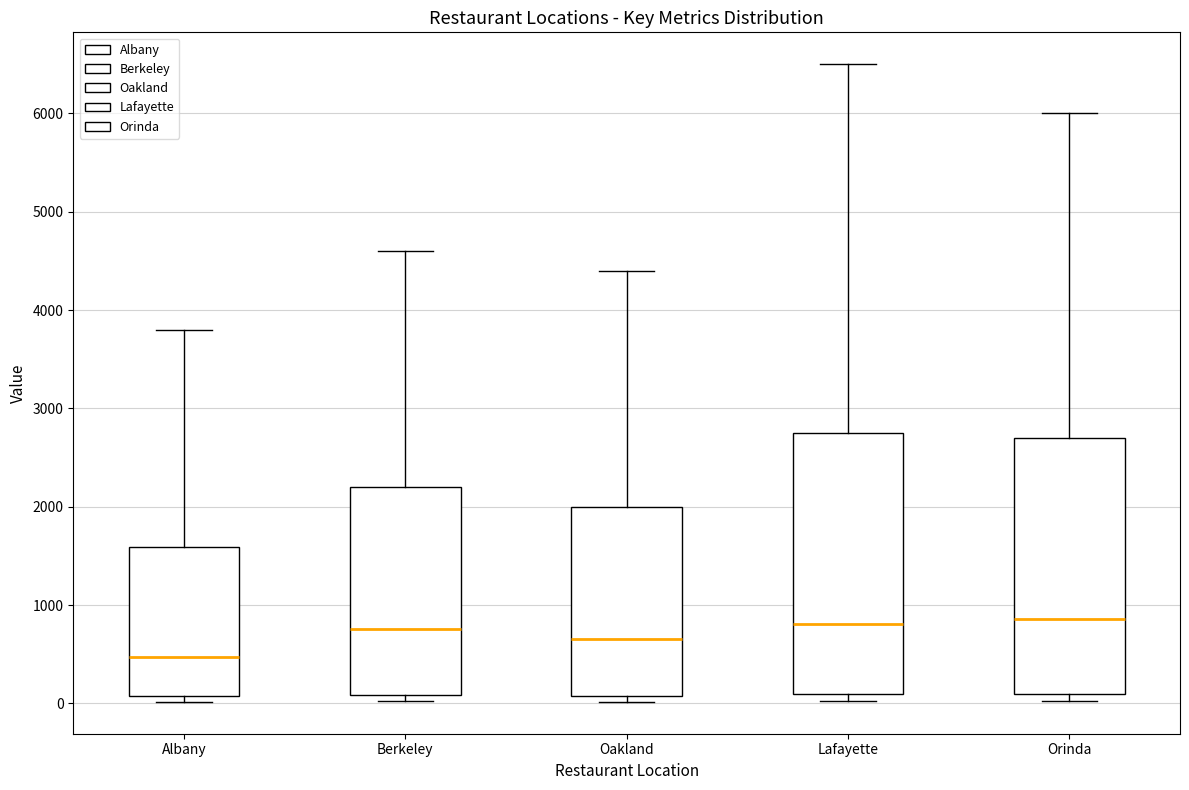

Where does the upper whisker of the box for Albany end on the y-axis? The values are not printed on the chart, so give them approximately, as read against the axis.

3800